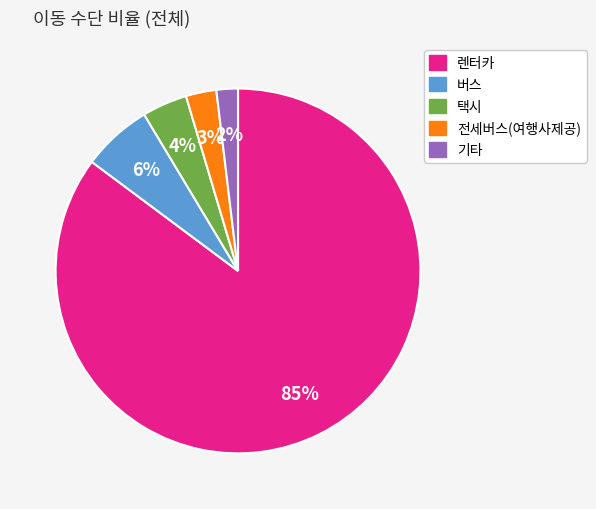

To the nearest percent, what portion does 렌터카 represent?

85%